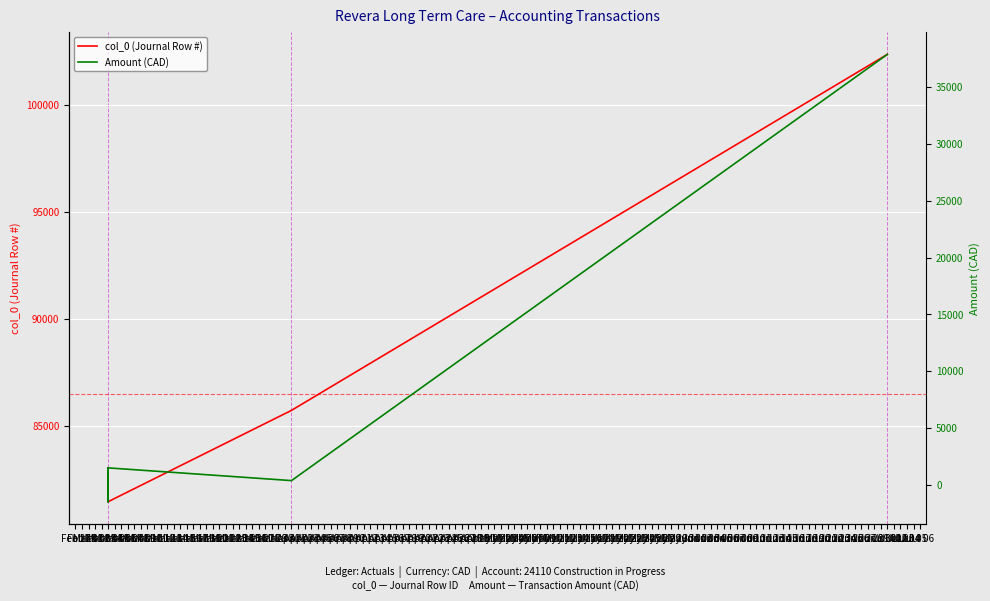

How many data points in Amount (CAD) are above 1492?

3